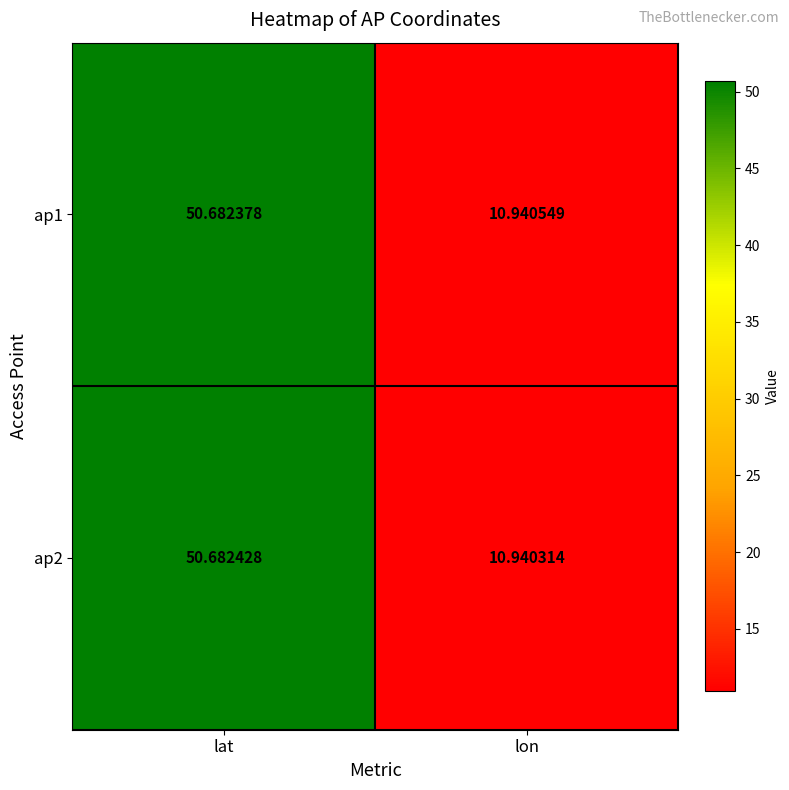

Where does the ap2 series first go above 50?

lat